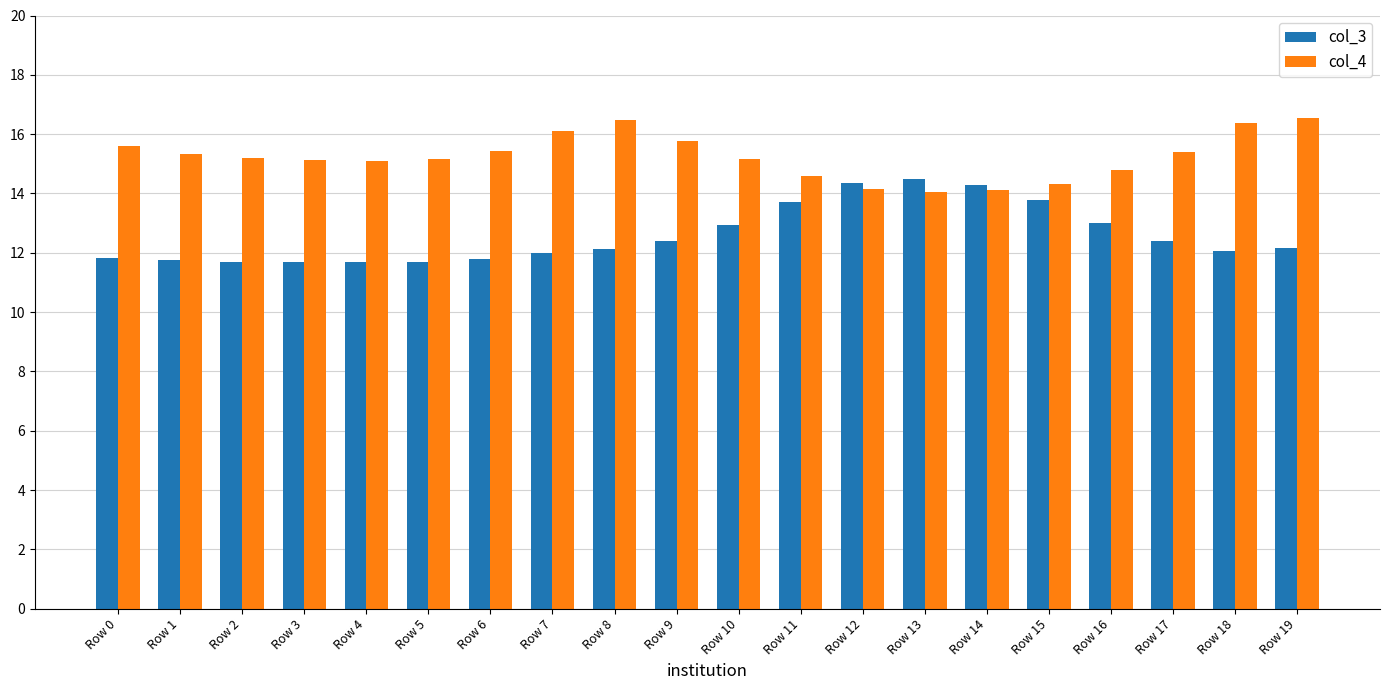

How many bars are there in total?

40